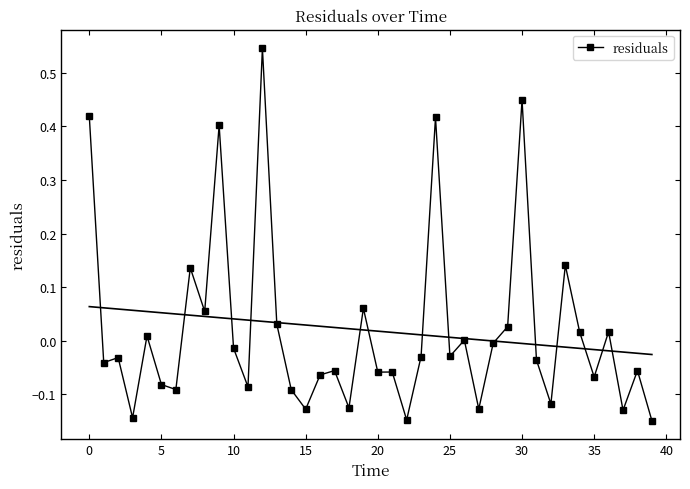

The chart shows a value of 0.0 at 29. True or false?

False